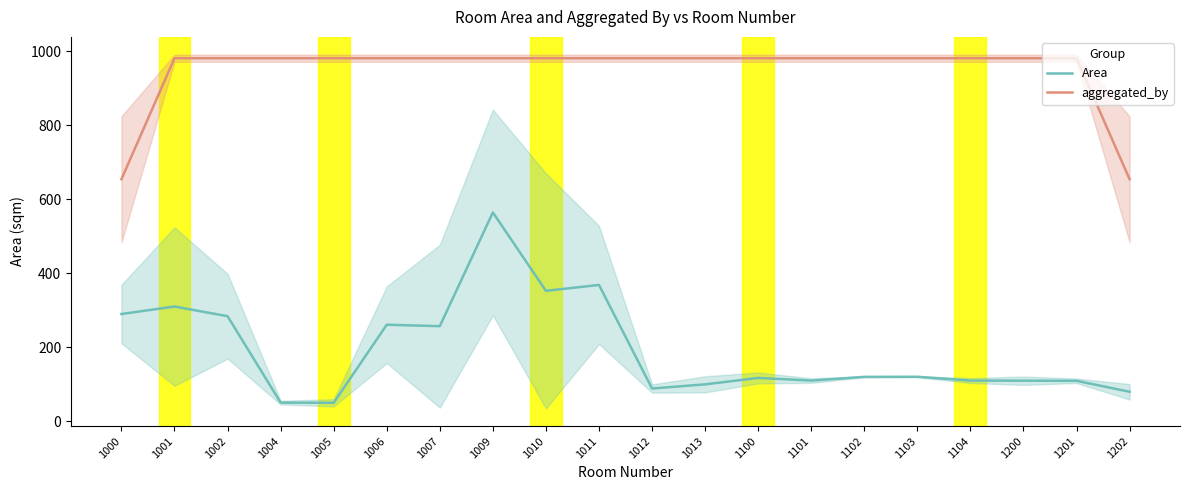

True or false: Area and aggregated_by cross at least once.

False